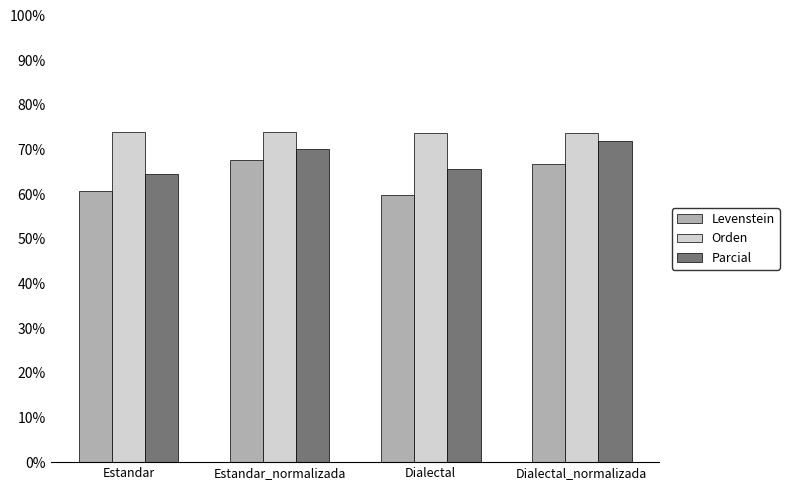

Reading left to right, list all the values displayed in this chart.

Levenstein: Estandar=60.7	Estandar_normalizada=67.6	Dialectal=59.8	Dialectal_normalizada=66.7
Orden: Estandar=74.0	Estandar_normalizada=74.0	Dialectal=73.6	Dialectal_normalizada=73.6
Parcial: Estandar=64.5	Estandar_normalizada=70.2	Dialectal=65.6	Dialectal_normalizada=71.9